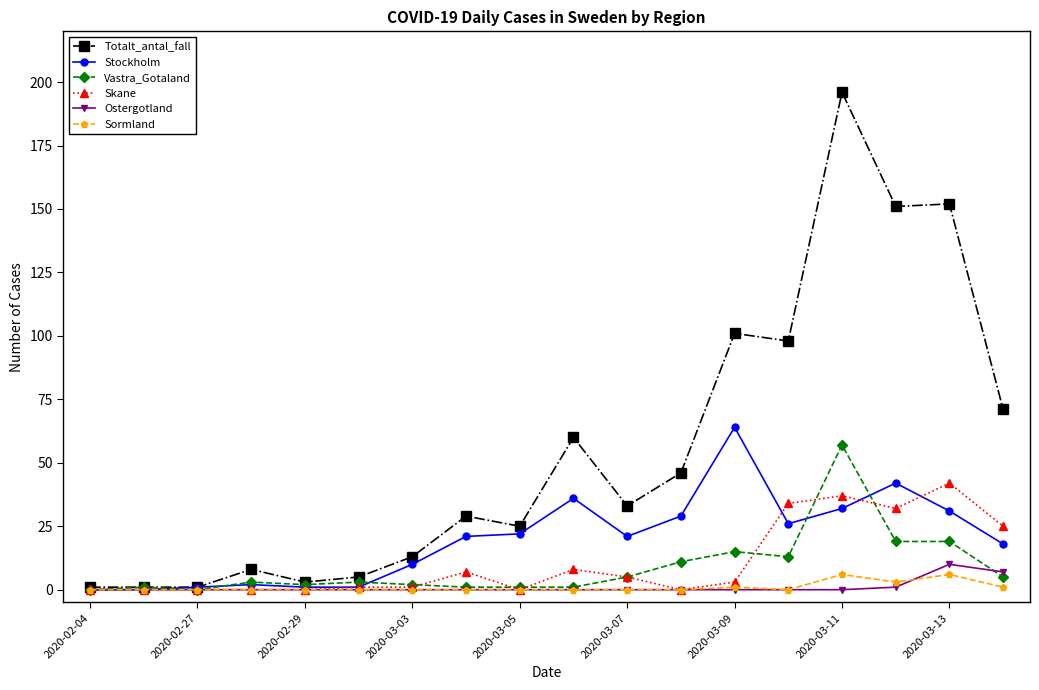

What is the maximum value shown in the chart?

196